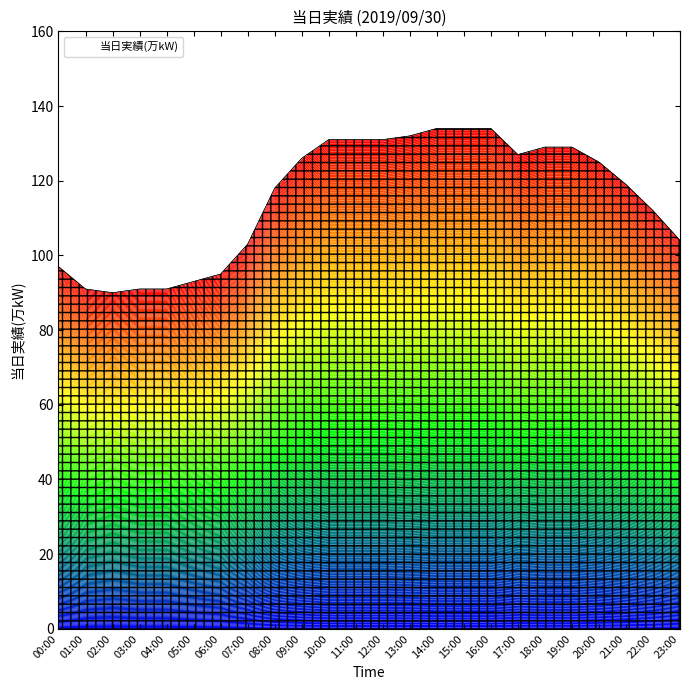

How many values exceed 125?

11